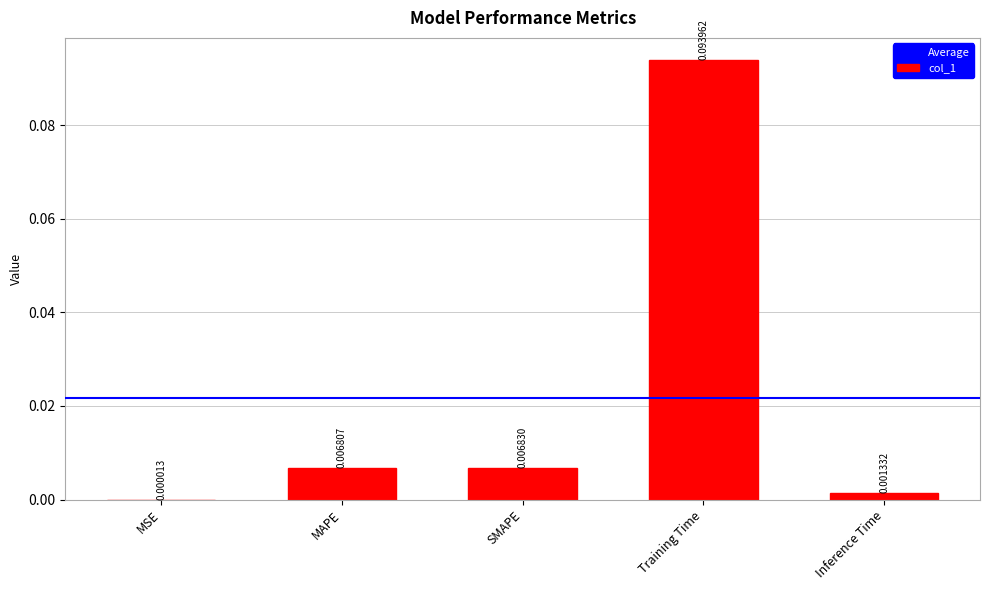

Which label corresponds to the largest value in the chart?

Training Time